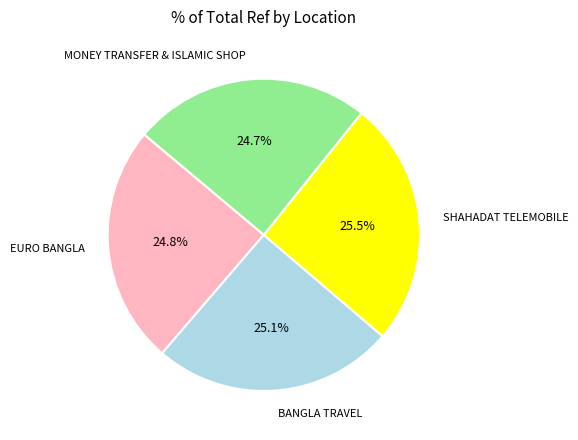

What is the ratio of the value at SHAHADAT TELEMOBILE to the value at EURO BANGLA?

1.0